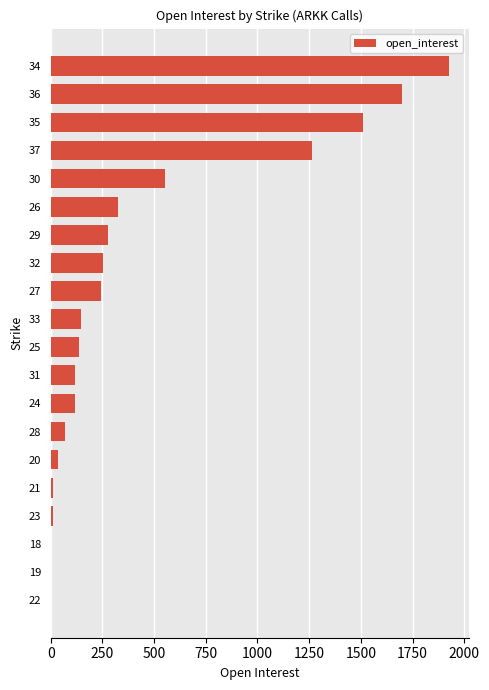

The value at 34 is 560. True or false?

False